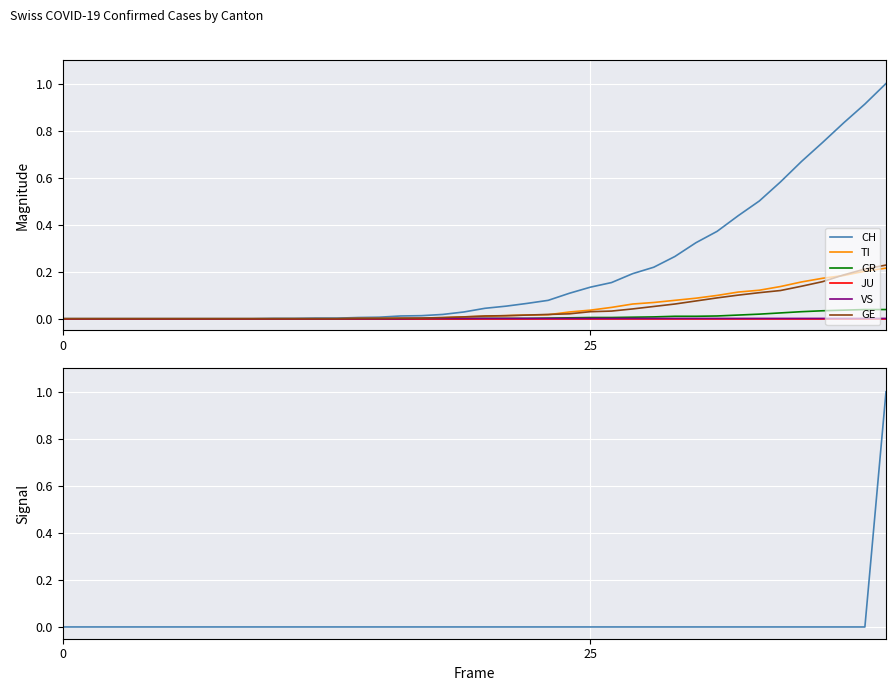

Between 2020-03-19 and 2020-03-02, which is larger?

2020-03-19